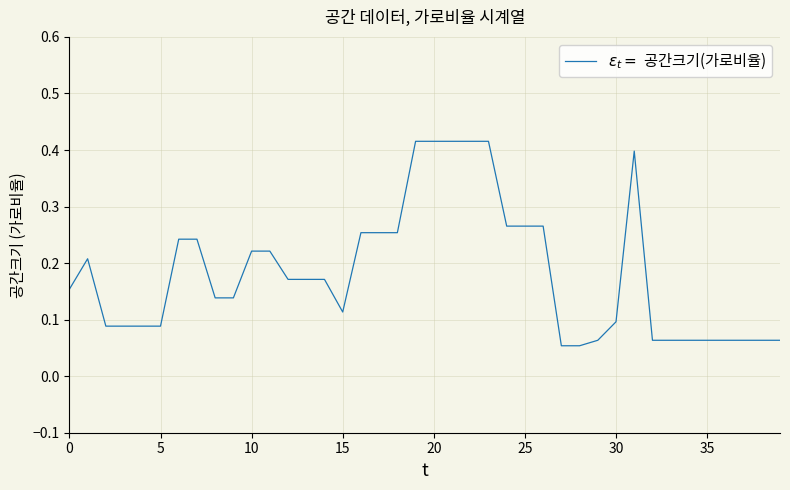

What is the sum of all values?

7.4